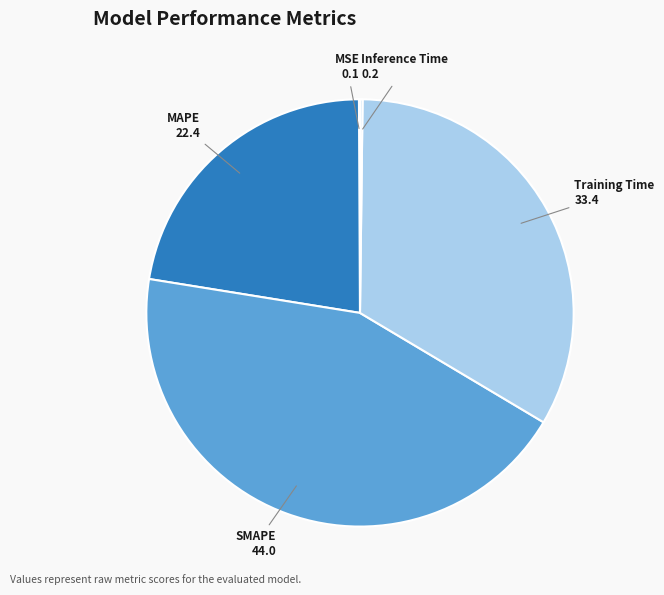

Which slice is the smallest?

MSE